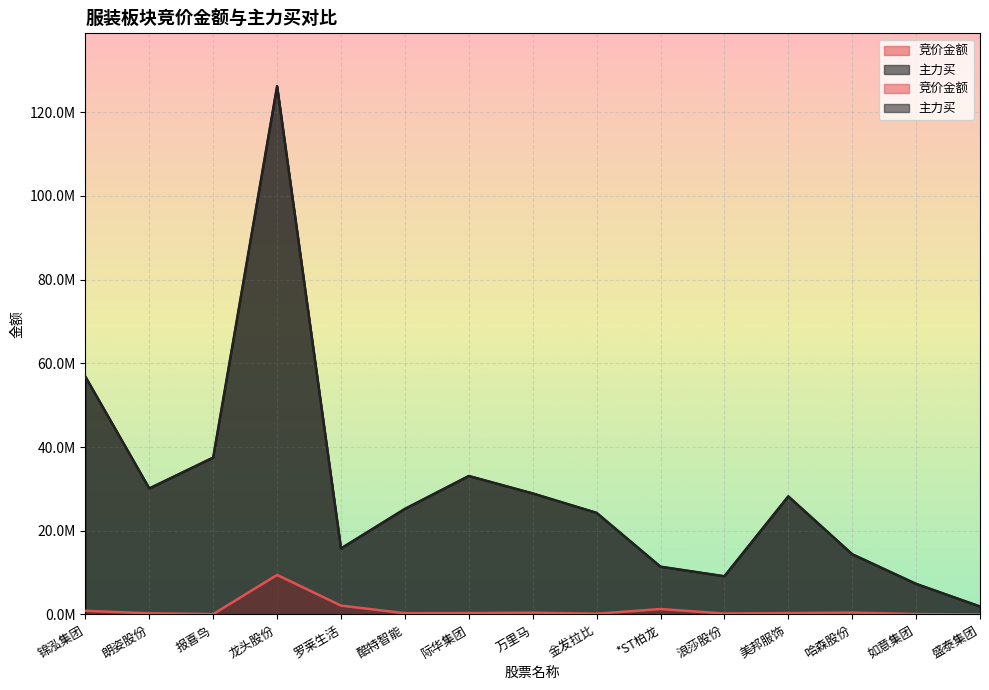

How many data points in 竞价金额 are above 320092?

7